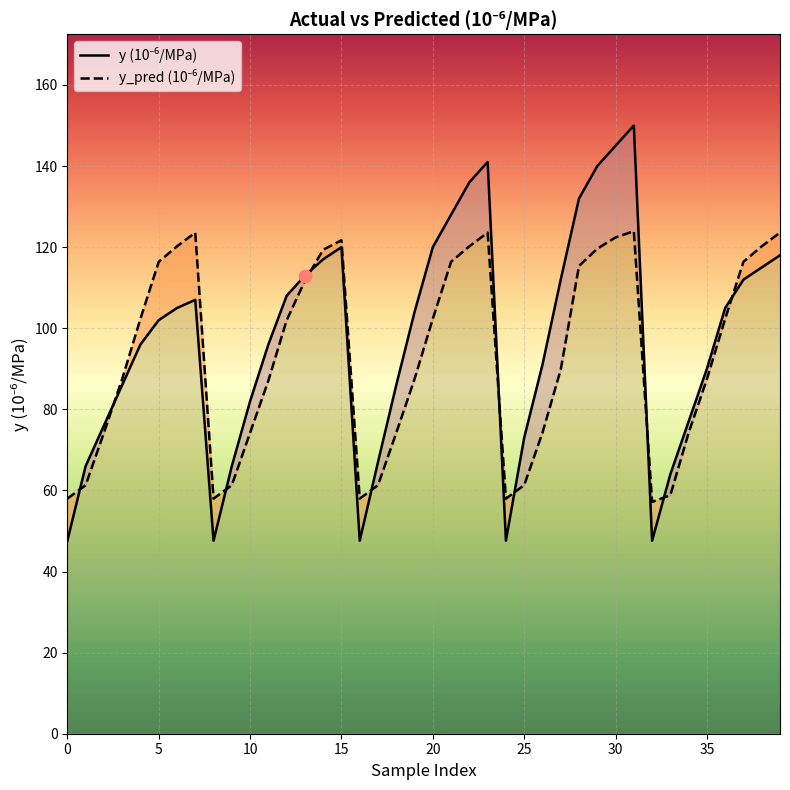

Is the value of y (10⁻⁶/MPa) at 0 greater than the value of y_pred (10⁻⁶/MPa) at 15?

No